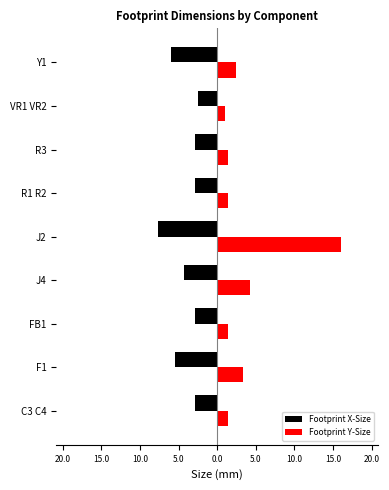

Which series has the widest spread of values?

Footprint Y-Size